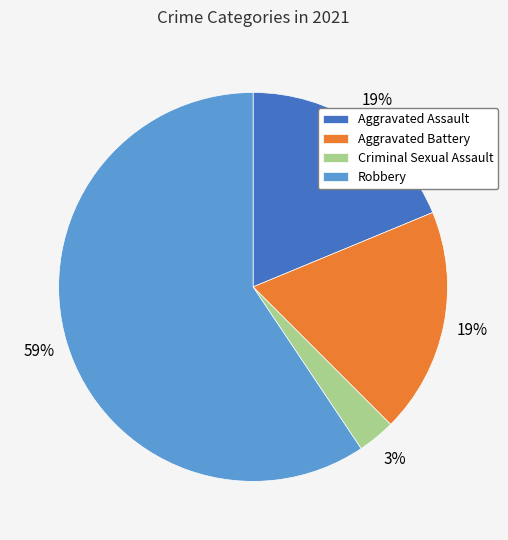

Between Aggravated Battery and Robbery, which is larger?

Robbery